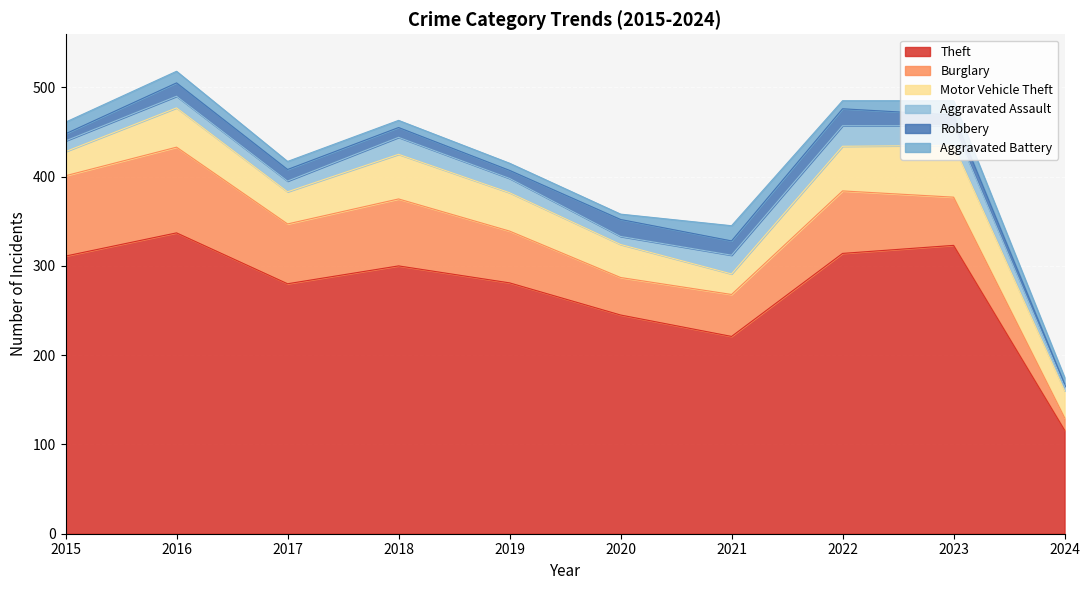

True or false: Robbery has a value of 19 at 2020.

True